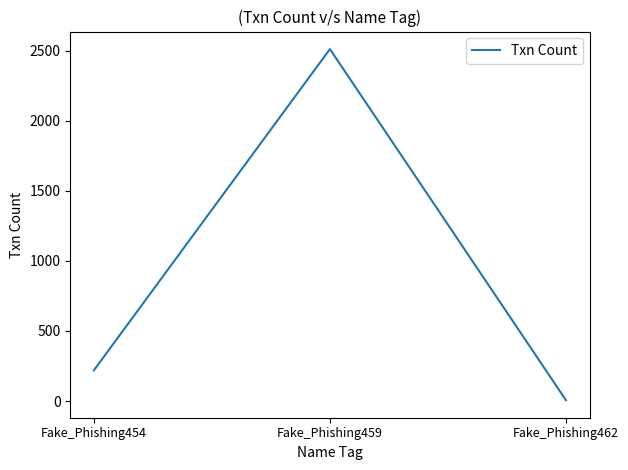

What is the approximate value at Fake_Phishing459, to the nearest 50?

2500